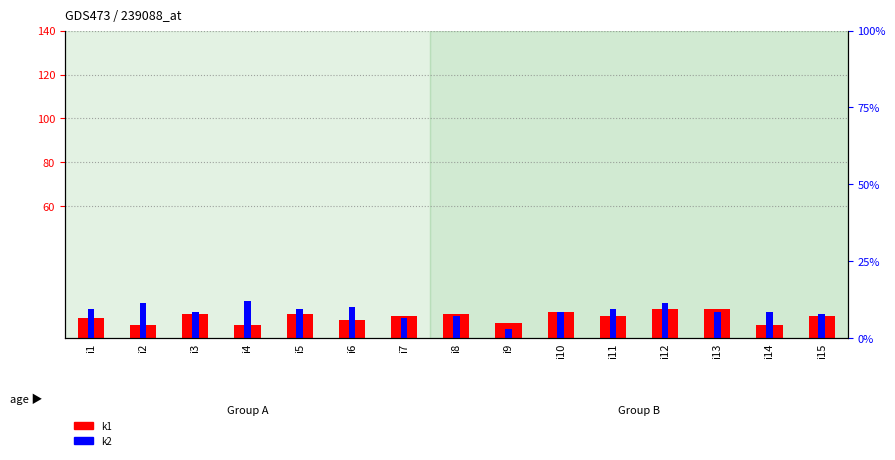

Rank the series at i7 from lowest to highest value.

k2, k1